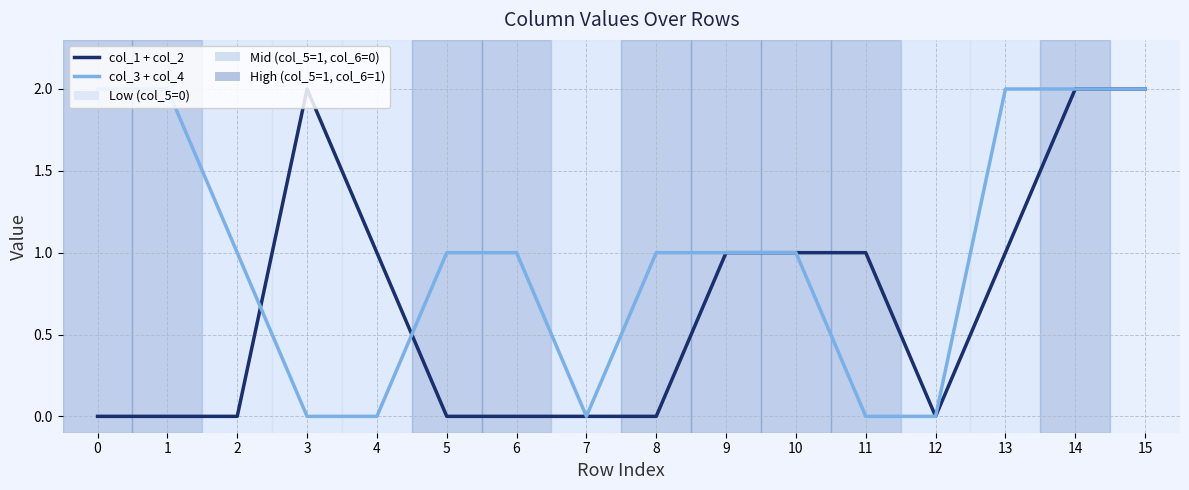

Does the chart display data point markers on the line(s)?

No